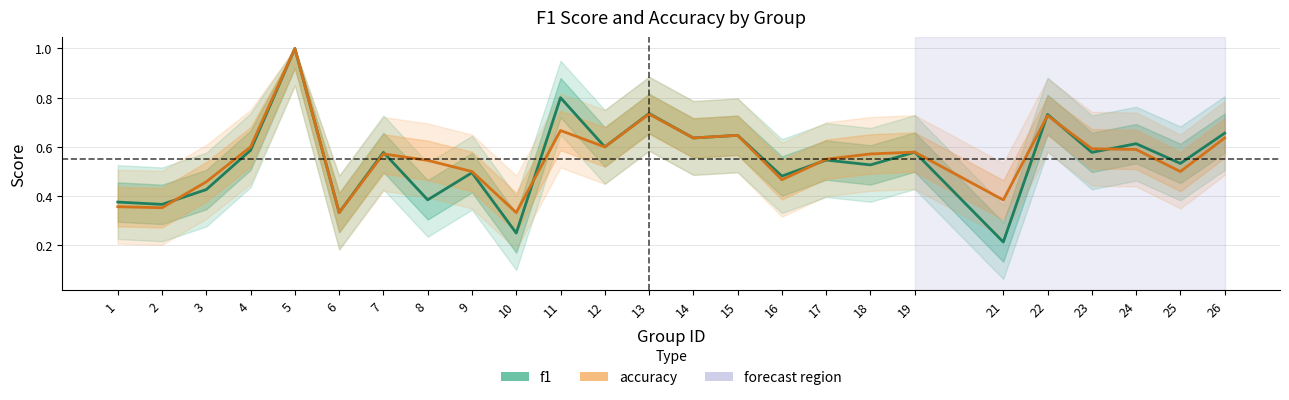

At 11, list the series in order from smallest to largest.

accuracy, f1